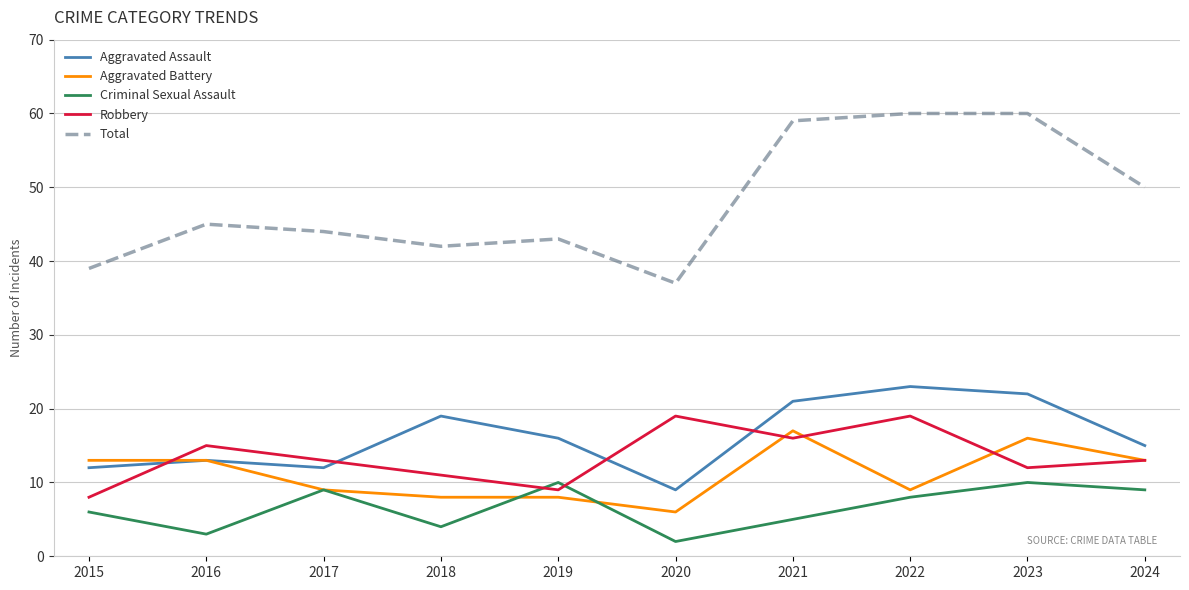

What is the minimum value for Aggravated Assault?

9